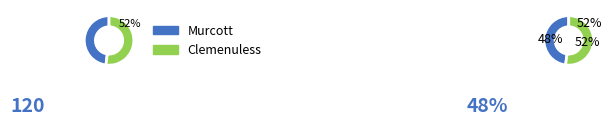

Which slice is the smallest?

Murcott